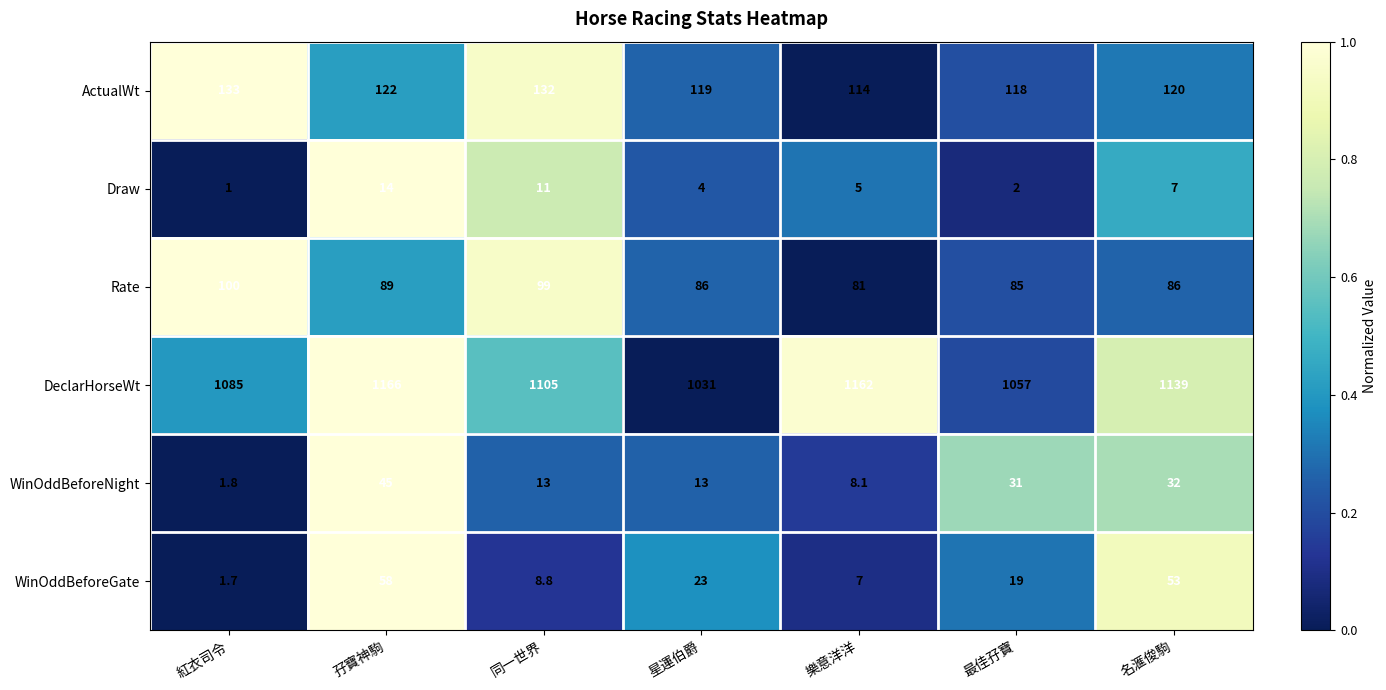

What is the spread (max minus min) of values at 孖寶神駒?

1152.0